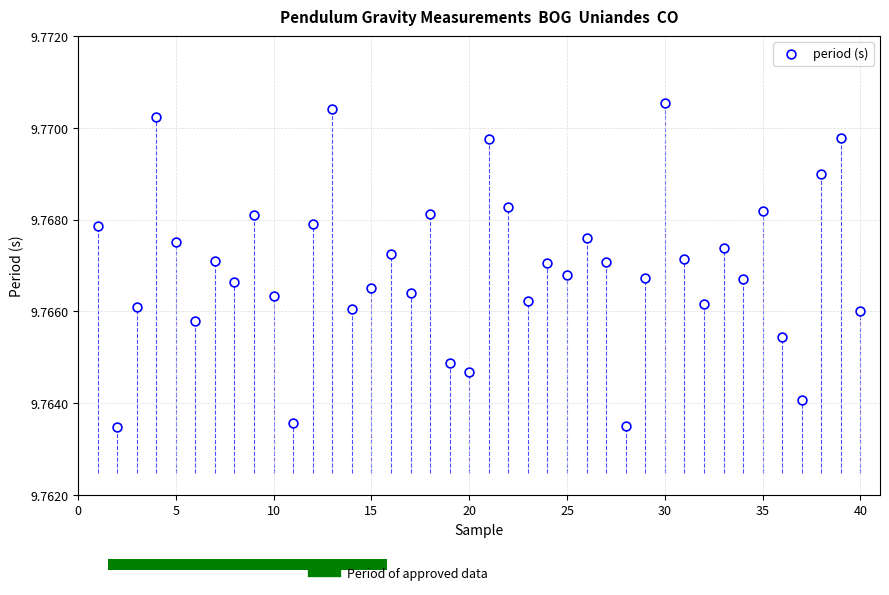

What is the range of X values (max minus min)?

39.0